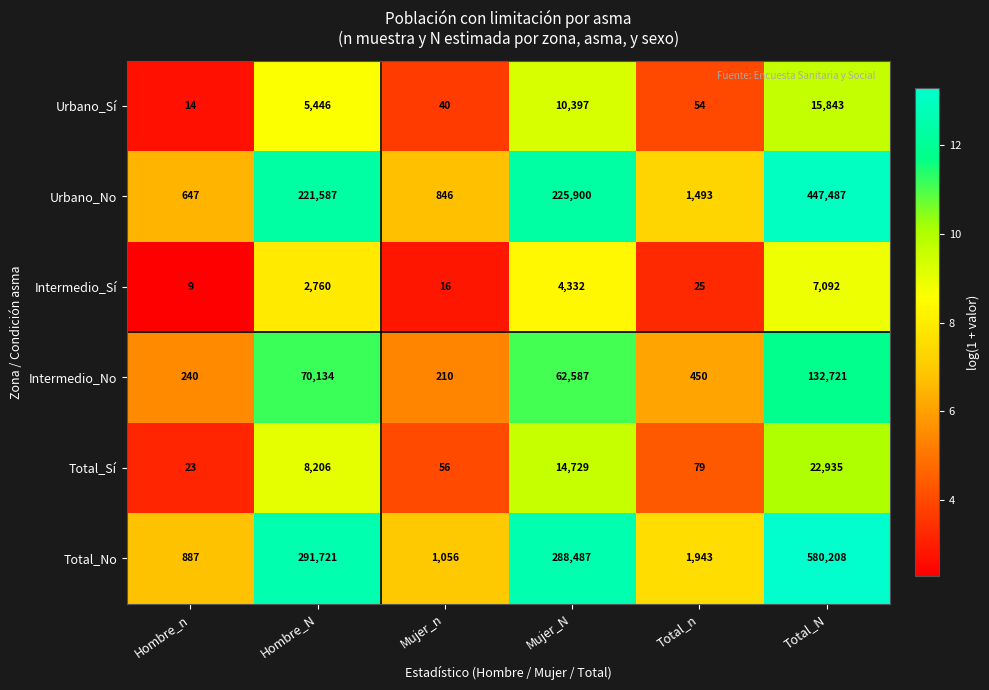

List the series in order of their peak value, lowest first.

Intermedio_Sí, Urbano_Sí, Total_Sí, Intermedio_No, Urbano_No, Total_No